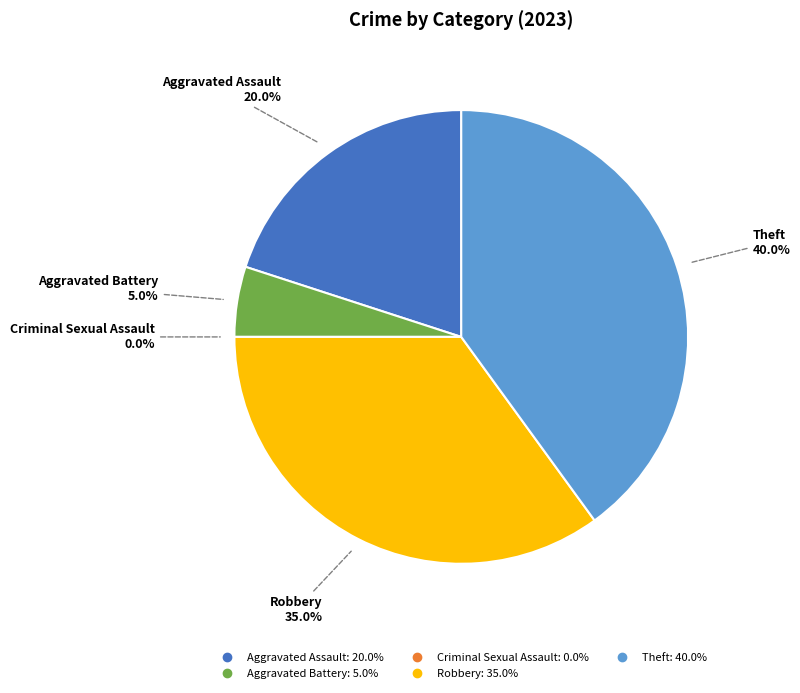

What is the smallest slice in the pie chart?

Criminal Sexual Assault